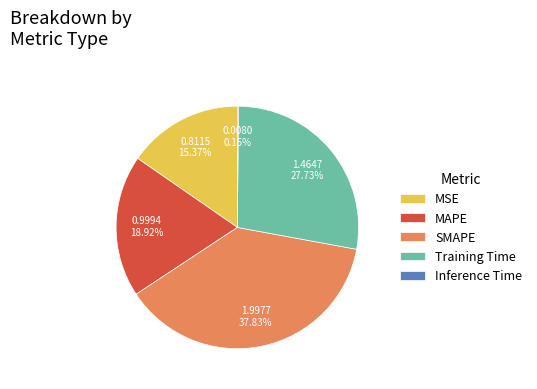

To the nearest percent, what is the difference between the largest and smallest slice percentages?

38%